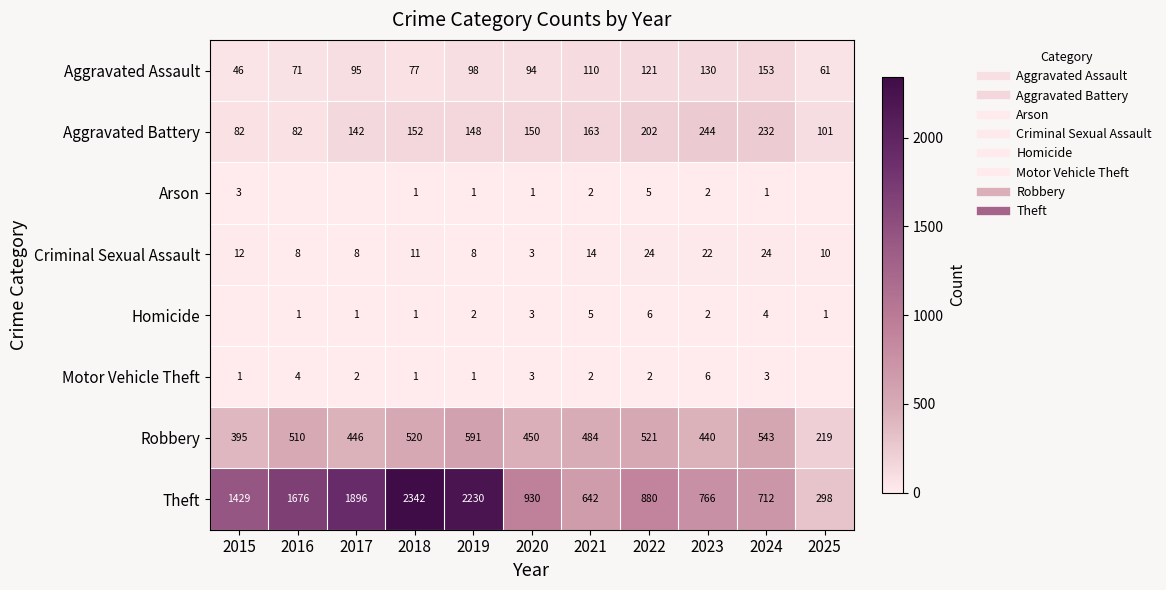

Where is Robbery nearest to the value 405?

2015